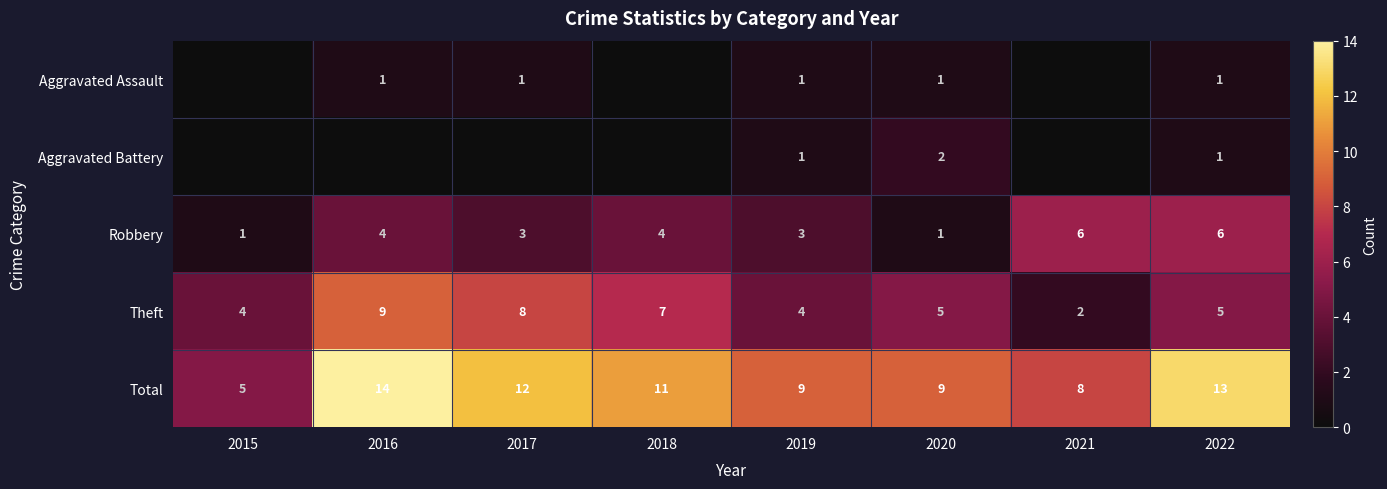

Which category has the lowest value across all series?

2015